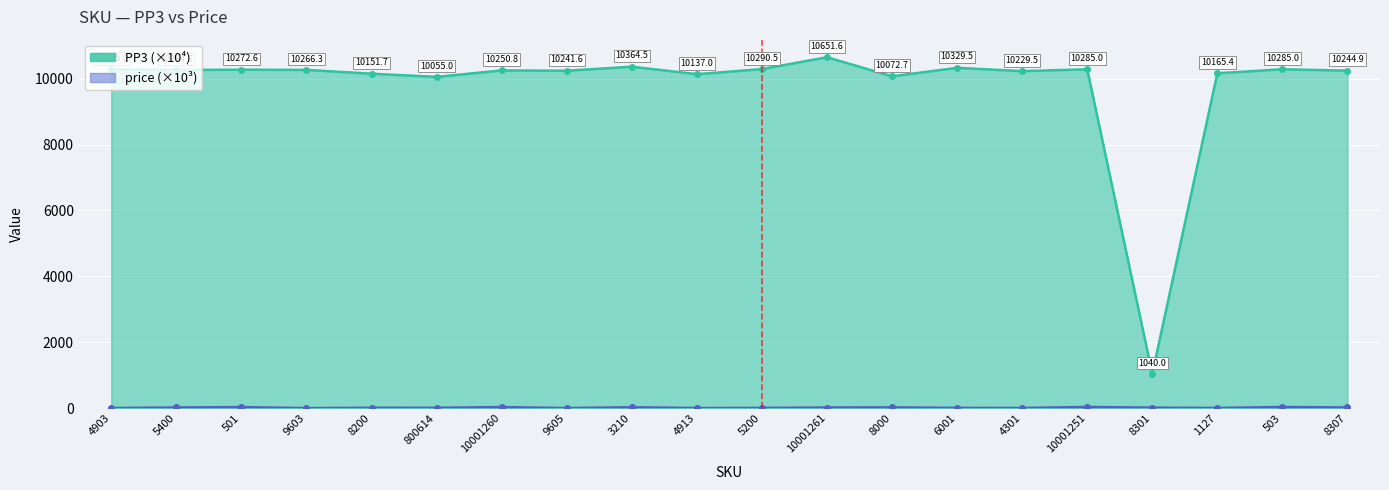

What are all the series names shown in the legend?

PP3, price